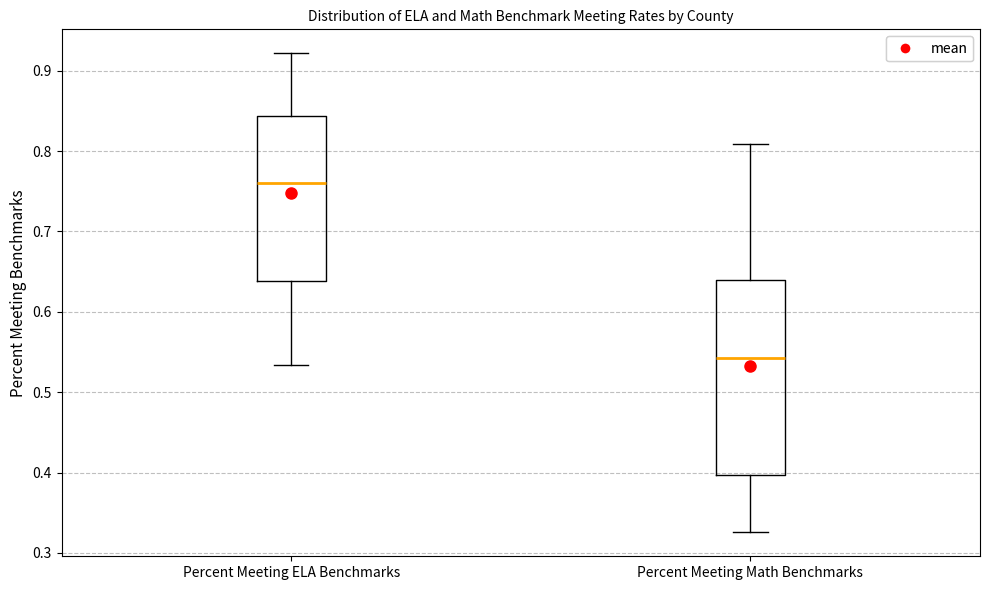

Which box's median line is the highest?

Percent Meeting ELA Benchmarks